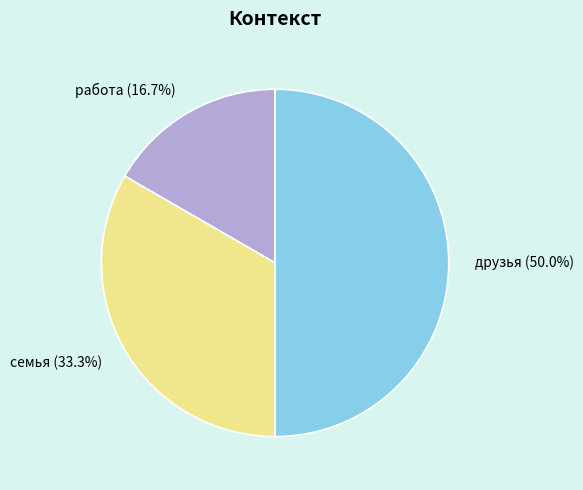

True or false: друзья accounts for 50% of the total.

True